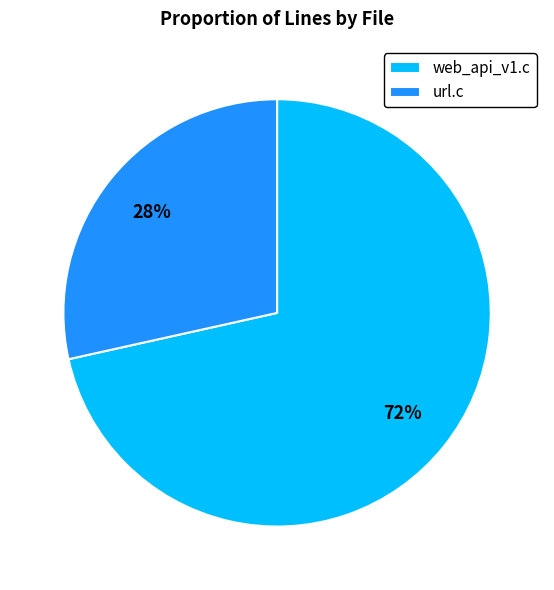

To the nearest percent, what is the average slice percentage?

50%